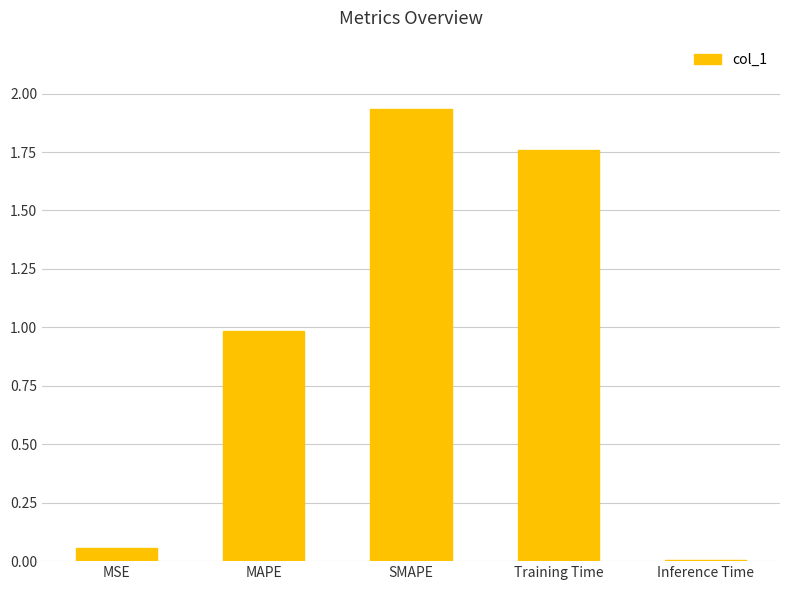

The value at MAPE is 1.0. True or false?

True